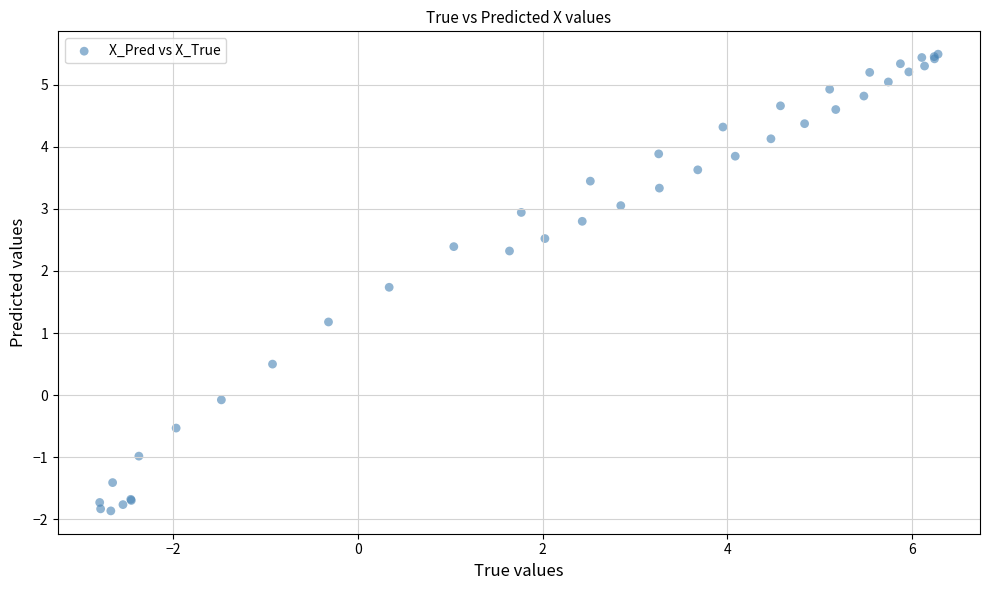

What Y value in the scatter plot is closest to 1?

1.2